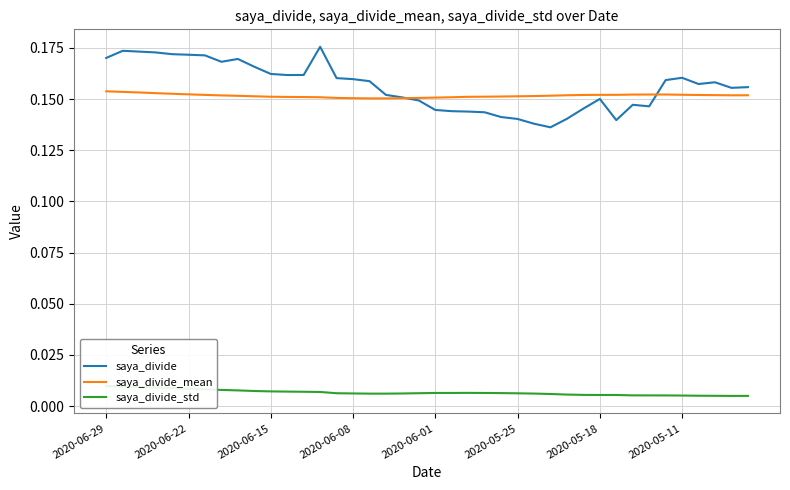

The value of saya_divide_std at 2020-06-15 is 0.0. True or false?

True